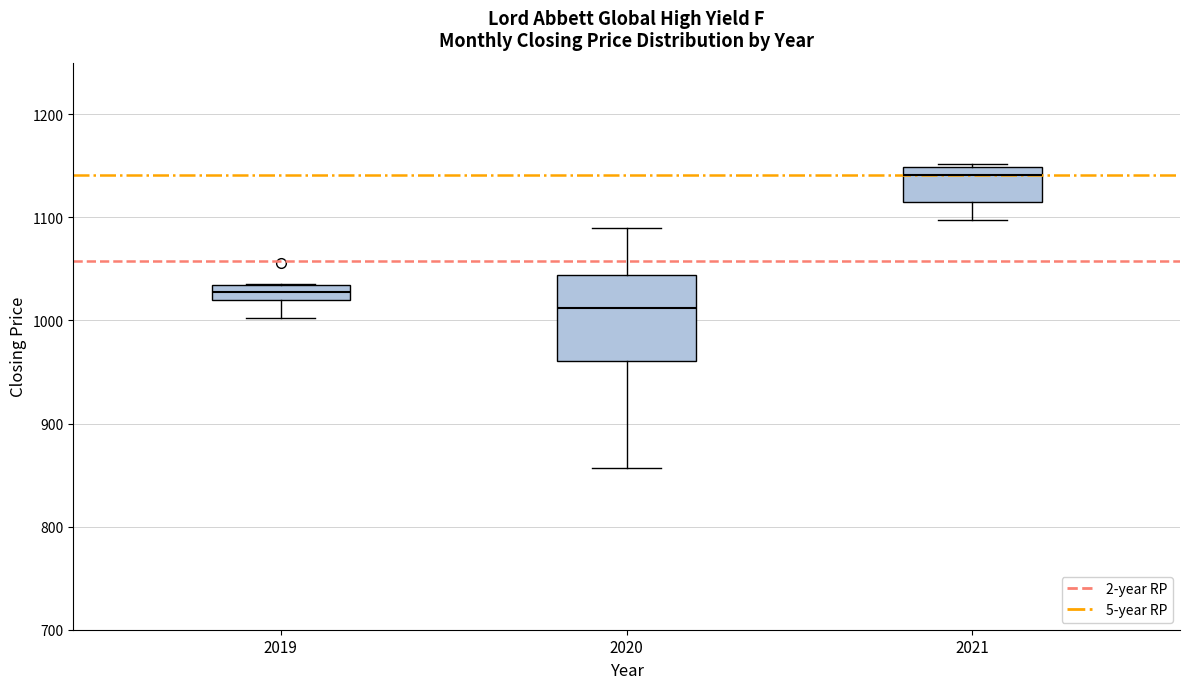

Comparing the boxes themselves (not the whiskers), which one is the tallest?

2020